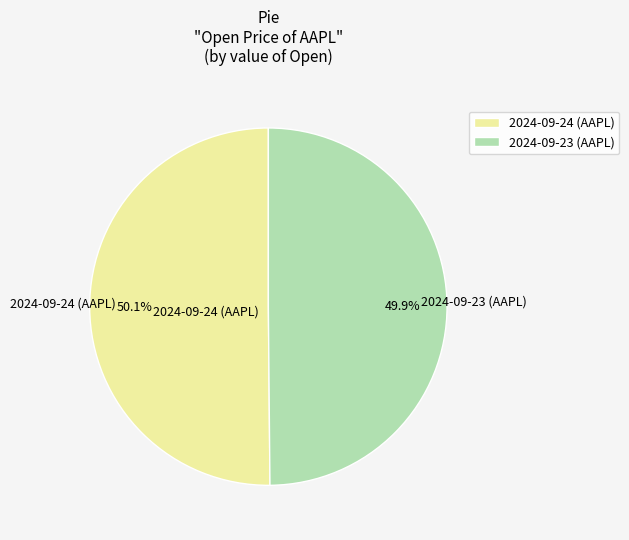

To the nearest percent, what portion does 2024-09-23 (AAPL) represent?

50%